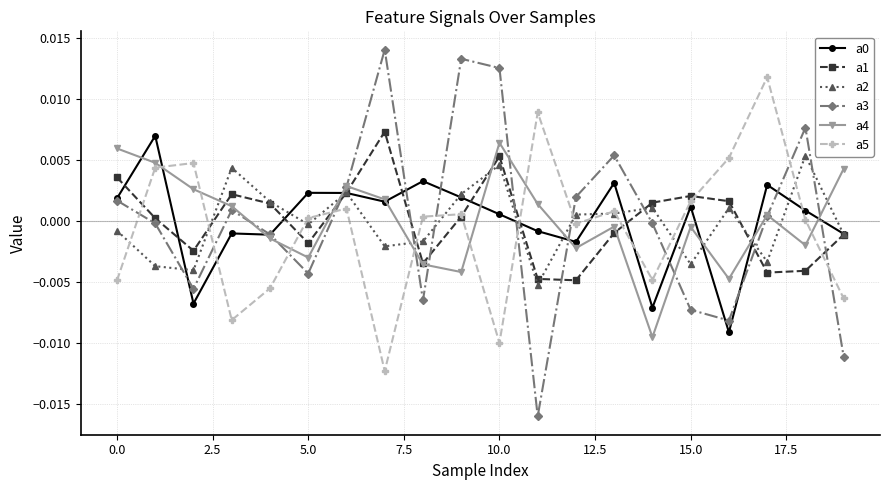

How many times do a2 and a3 cross each other?

9